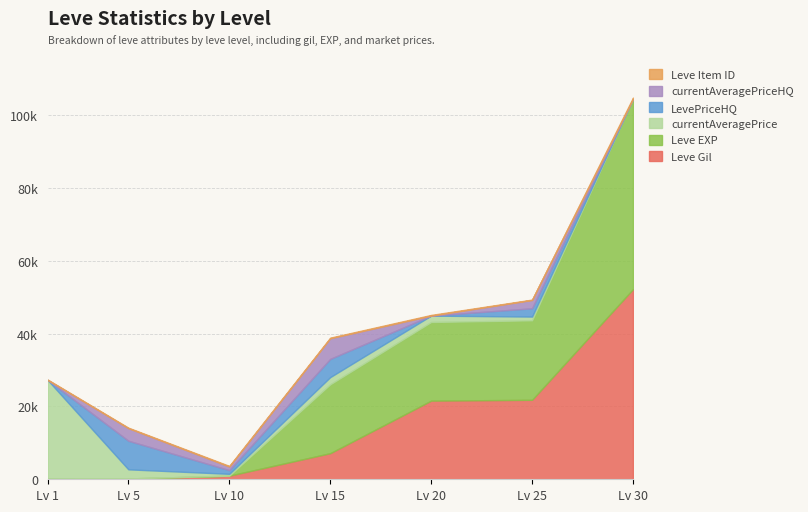

The value of currentAveragePriceHQ at 30 is 3930. True or false?

False